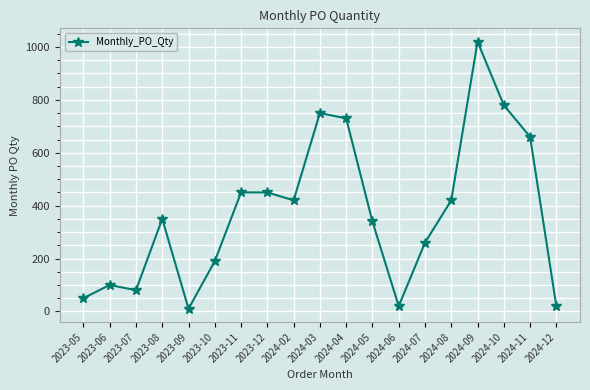

What is the sum of all values?

7100